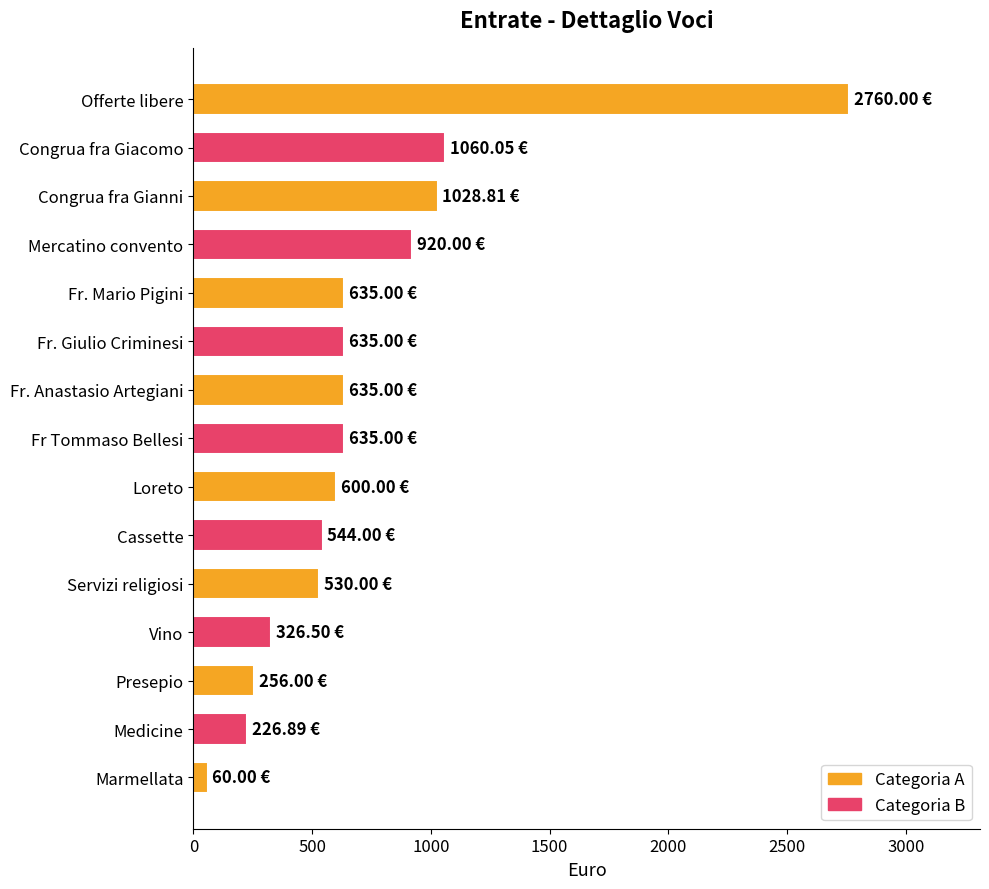

What is the label of the 15th bar from the top?

Marmellata